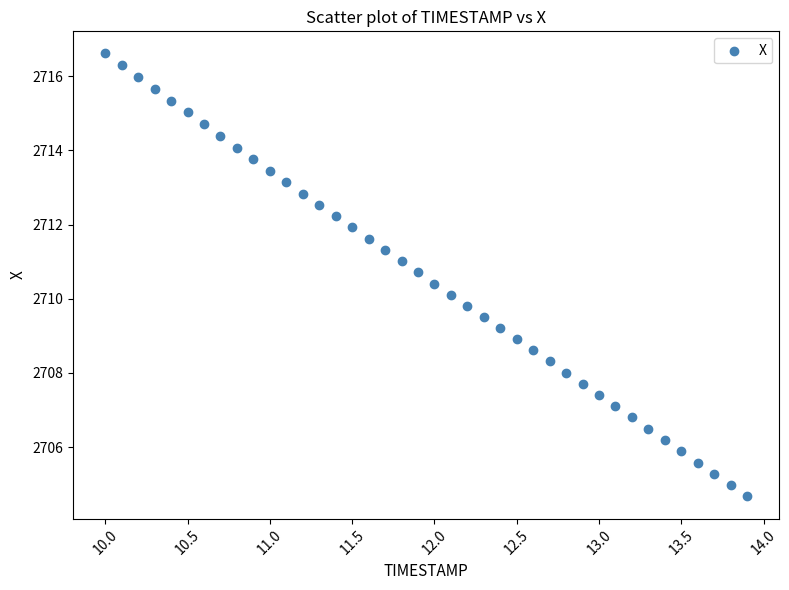

What is the range of Y values (max minus min)?

11.9